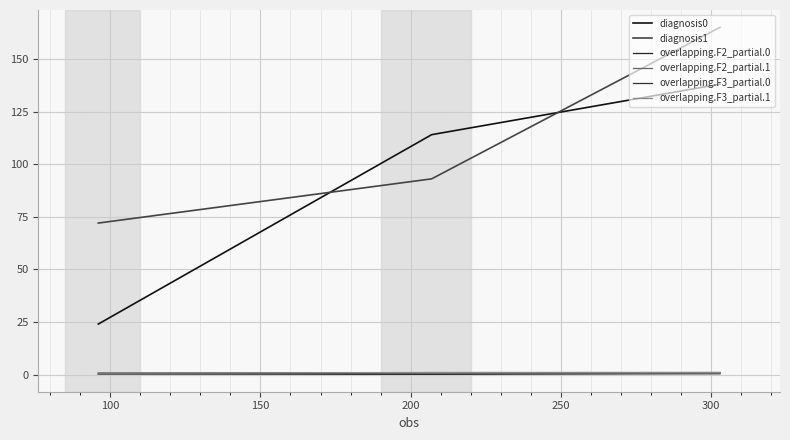

What are all the series names shown in the legend?

diagnosis0, diagnosis1, overlapping.F2_partial.0, overlapping.F2_partial.1, overlapping.F3_partial.0, overlapping.F3_partial.1